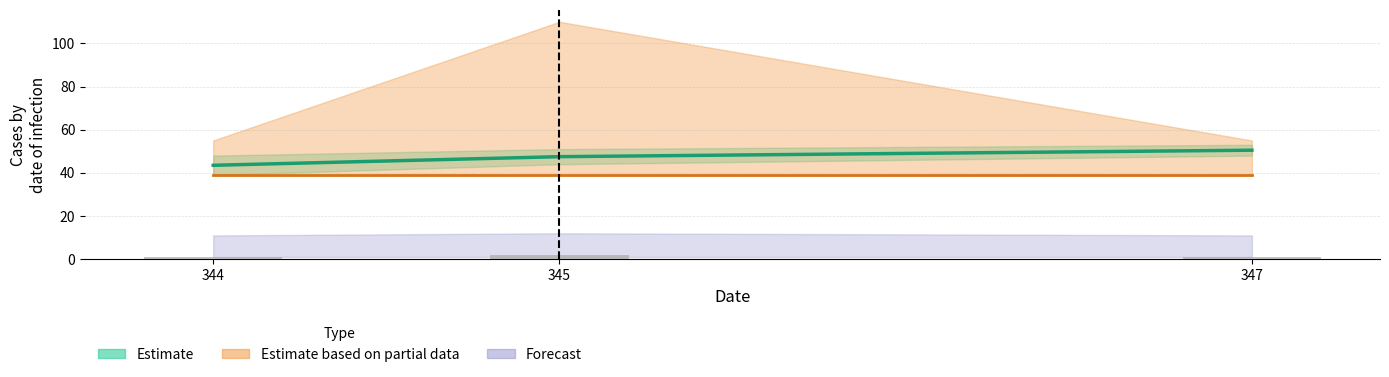

At which category is the sum across all series the highest?

347.0